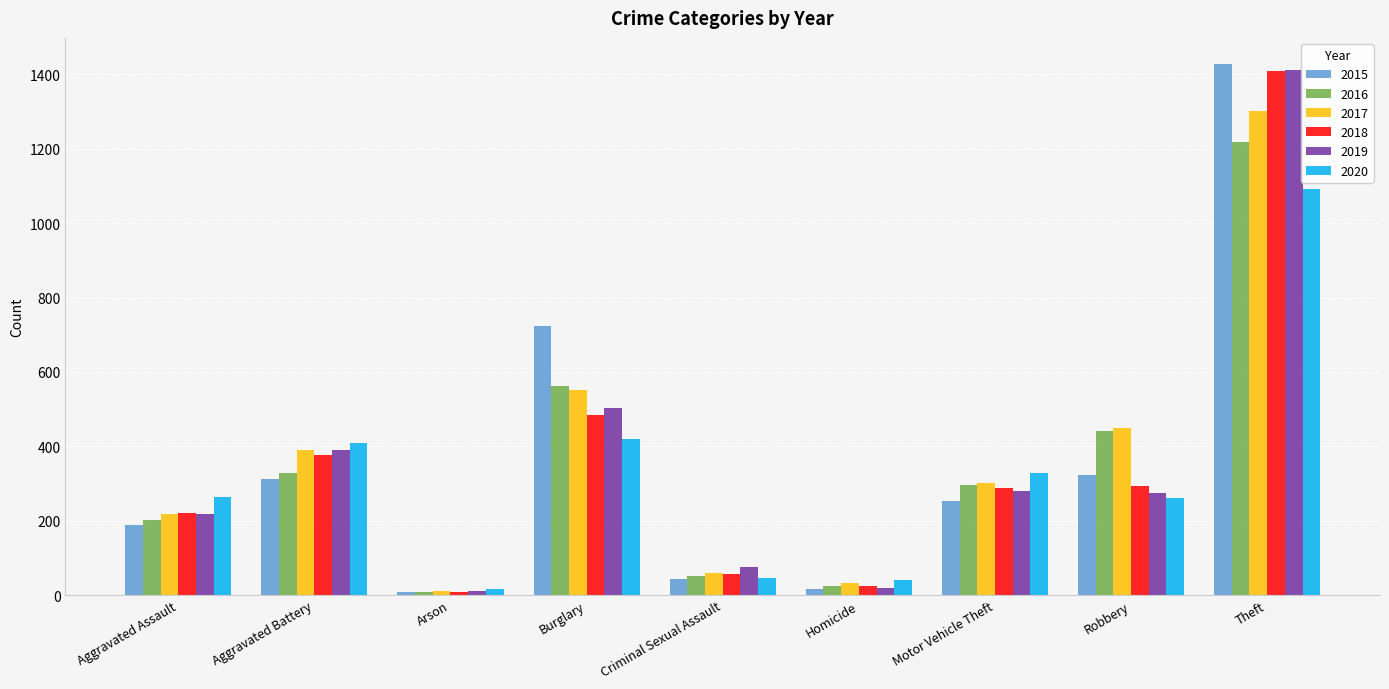

What is the sum of all 2019 values?

3185